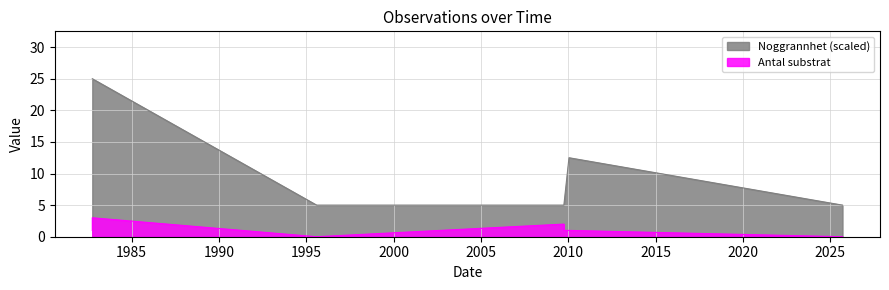

How many lines are shown in the chart?

2